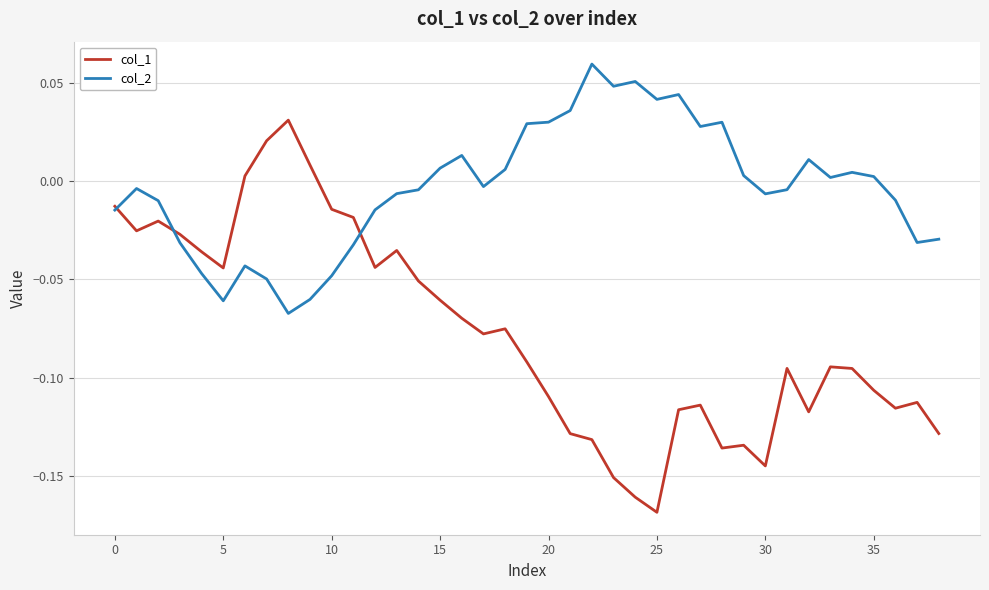

List the series in order of their peak value, lowest first.

col_1, col_2